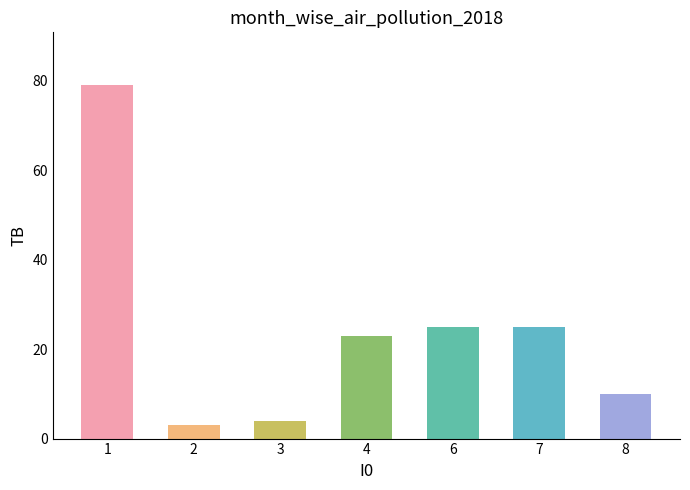

How many bars are there in total?

7